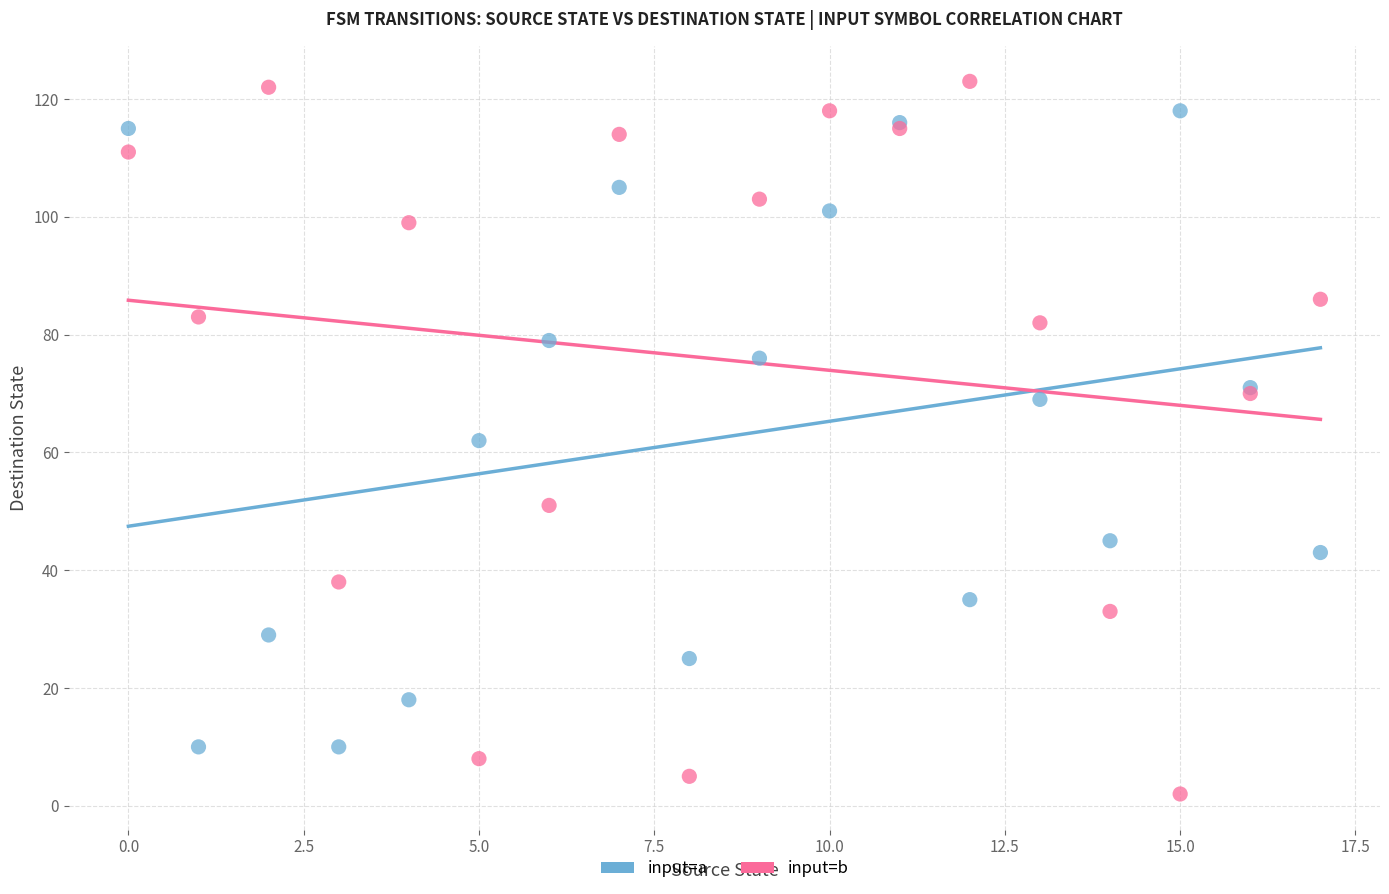

Which series contains the lowest Y value?

input=b